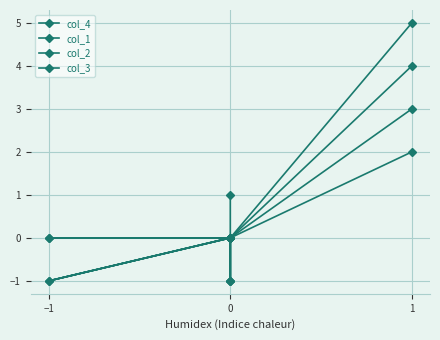

Where is col_3 nearest to the value 1?

−1